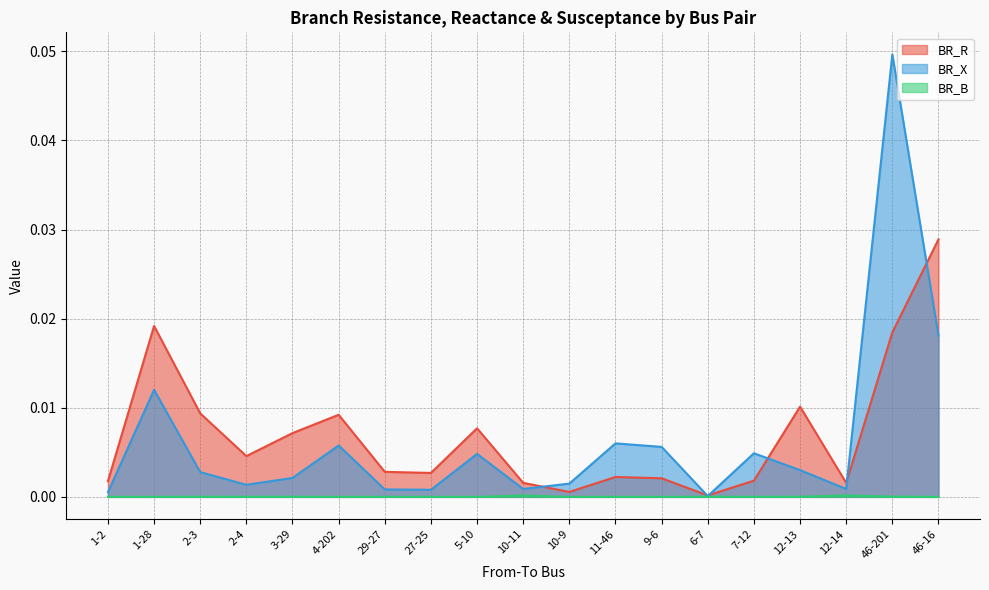

True or false: BR_B and BR_X cross at least once.

False